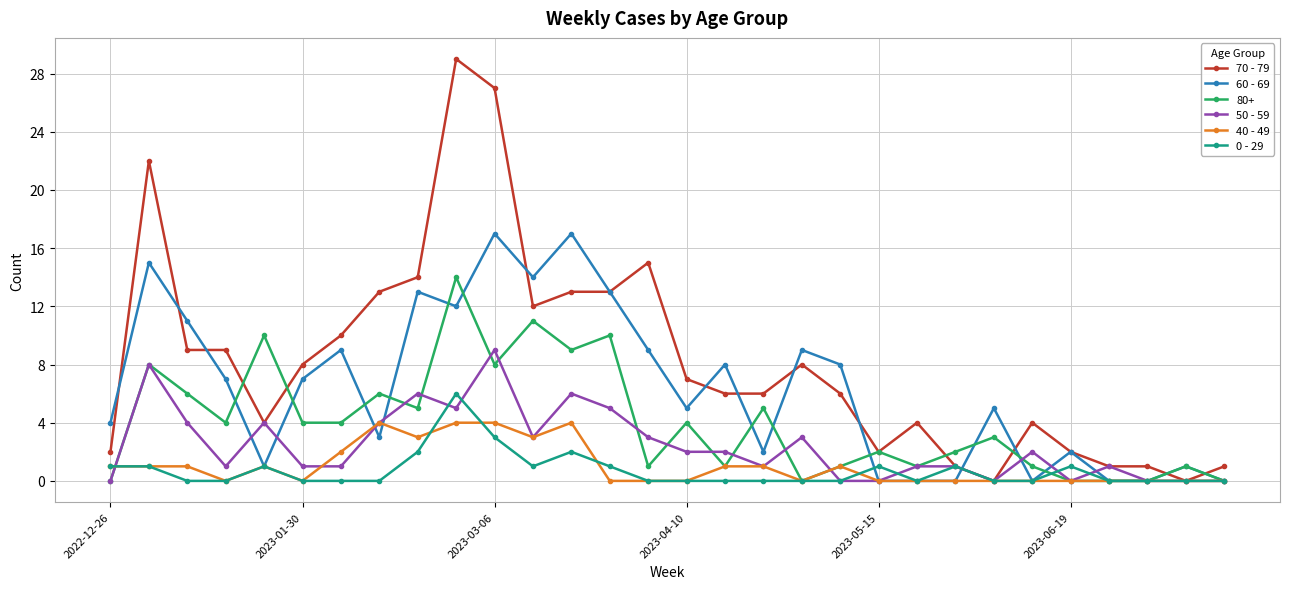

Which series has the largest total across all categories?

70 - 79